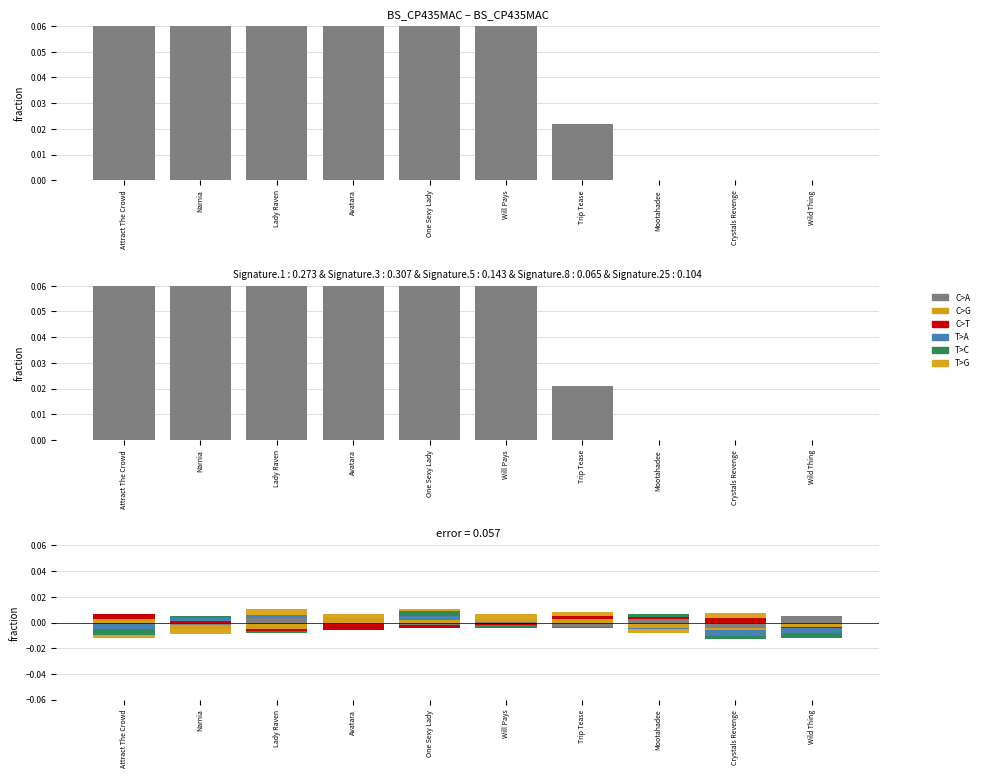

How many series are shown in this chart?

6